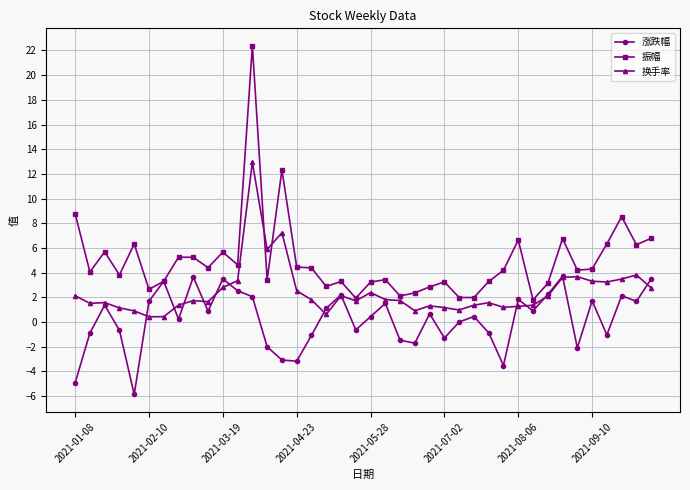

How many lines are shown in the chart?

3